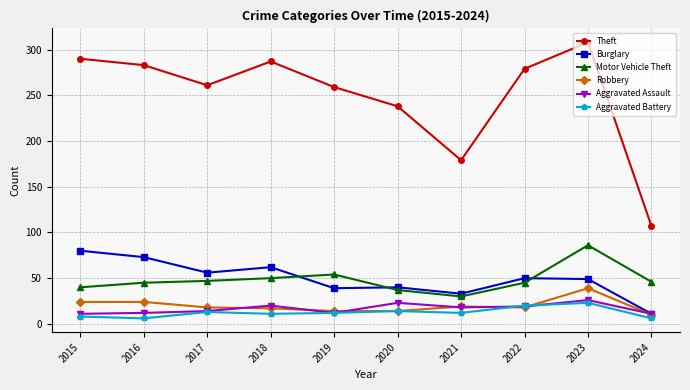

What are all the series names shown in the legend?

Theft, Burglary, Motor Vehicle Theft, Robbery, Aggravated Assault, Aggravated Battery